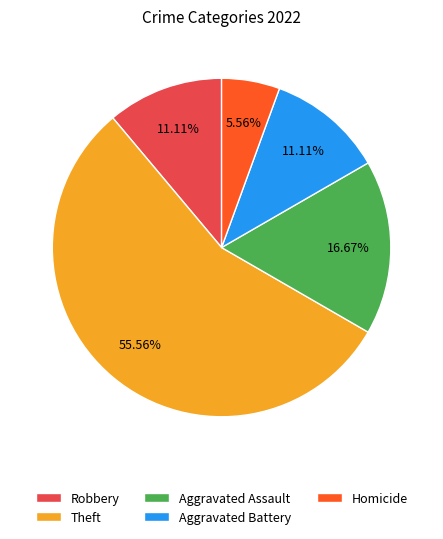

Approximately how many times larger is the value at Aggravated Battery compared to Robbery?

1.0